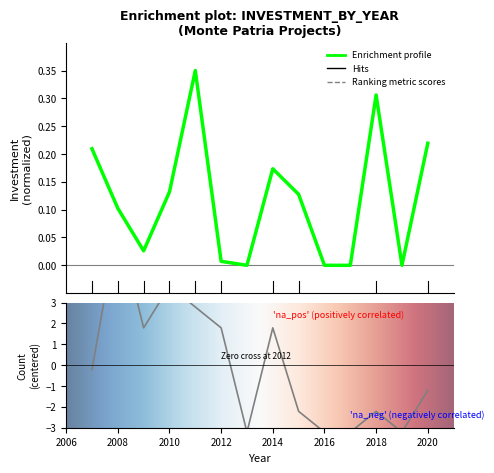

After their last crossing, which series has the higher values: Count or Investment(MMU$)?

Investment(MMU$)